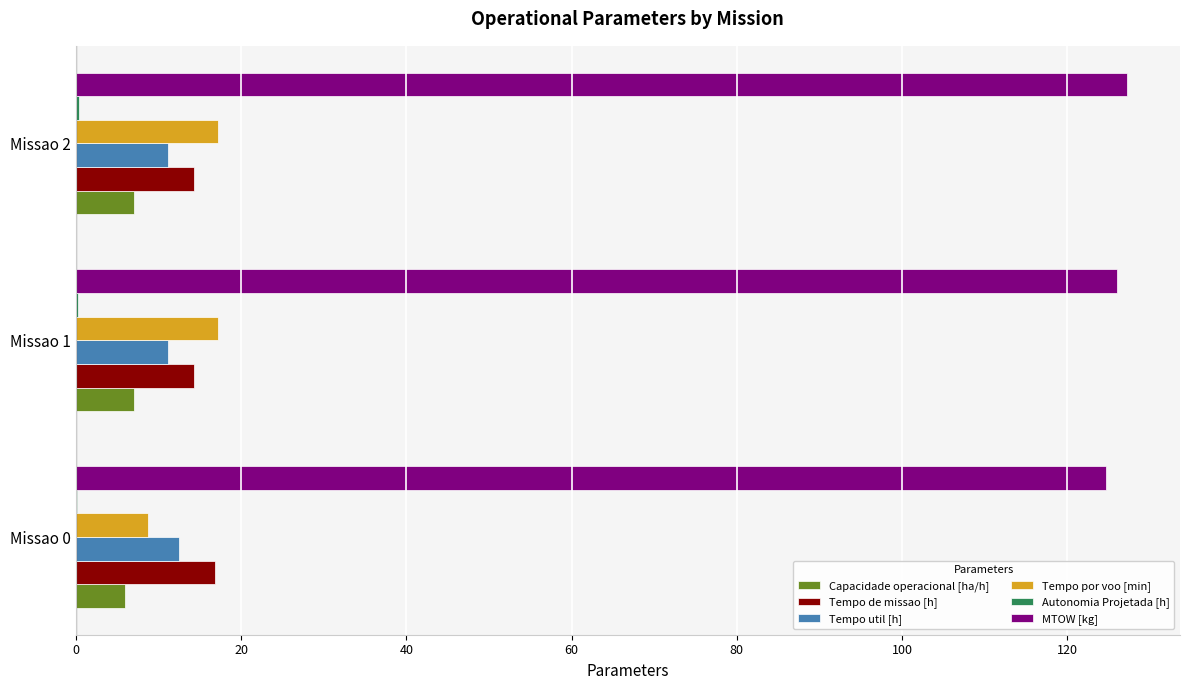

True or false: Tempo util [h] has a value of 4.4 at Missao 0.

False